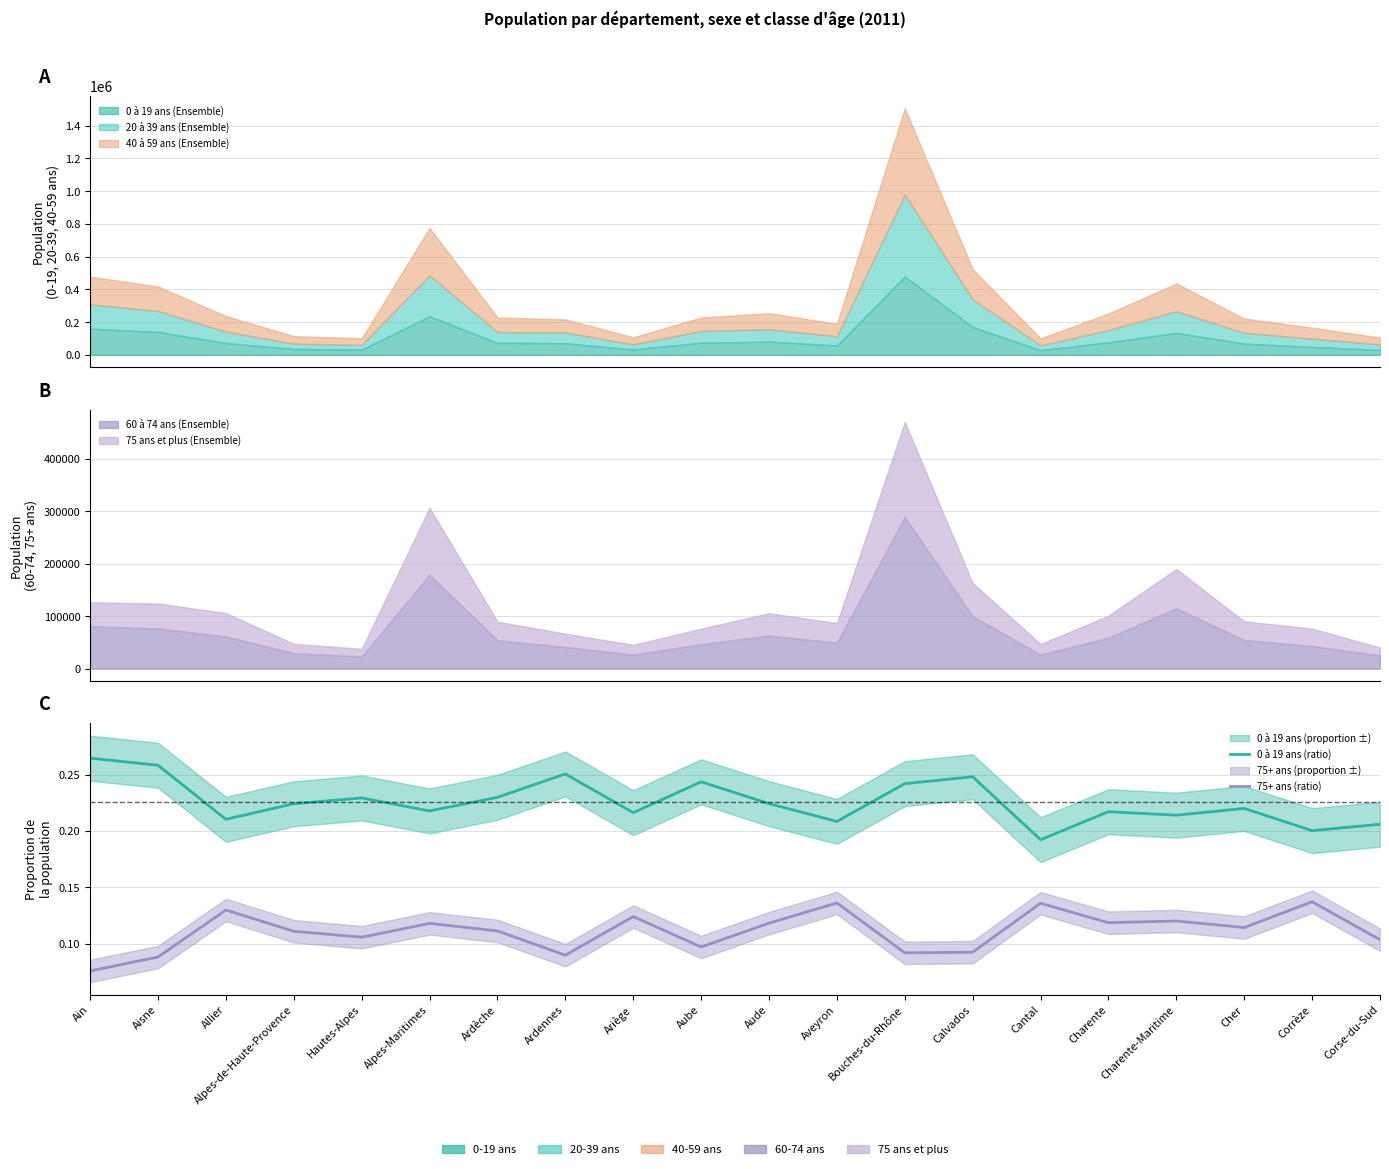

At Cher, list the series in order from smallest to largest.

75+ ans (ratio), 0 à 19 ans (ratio)